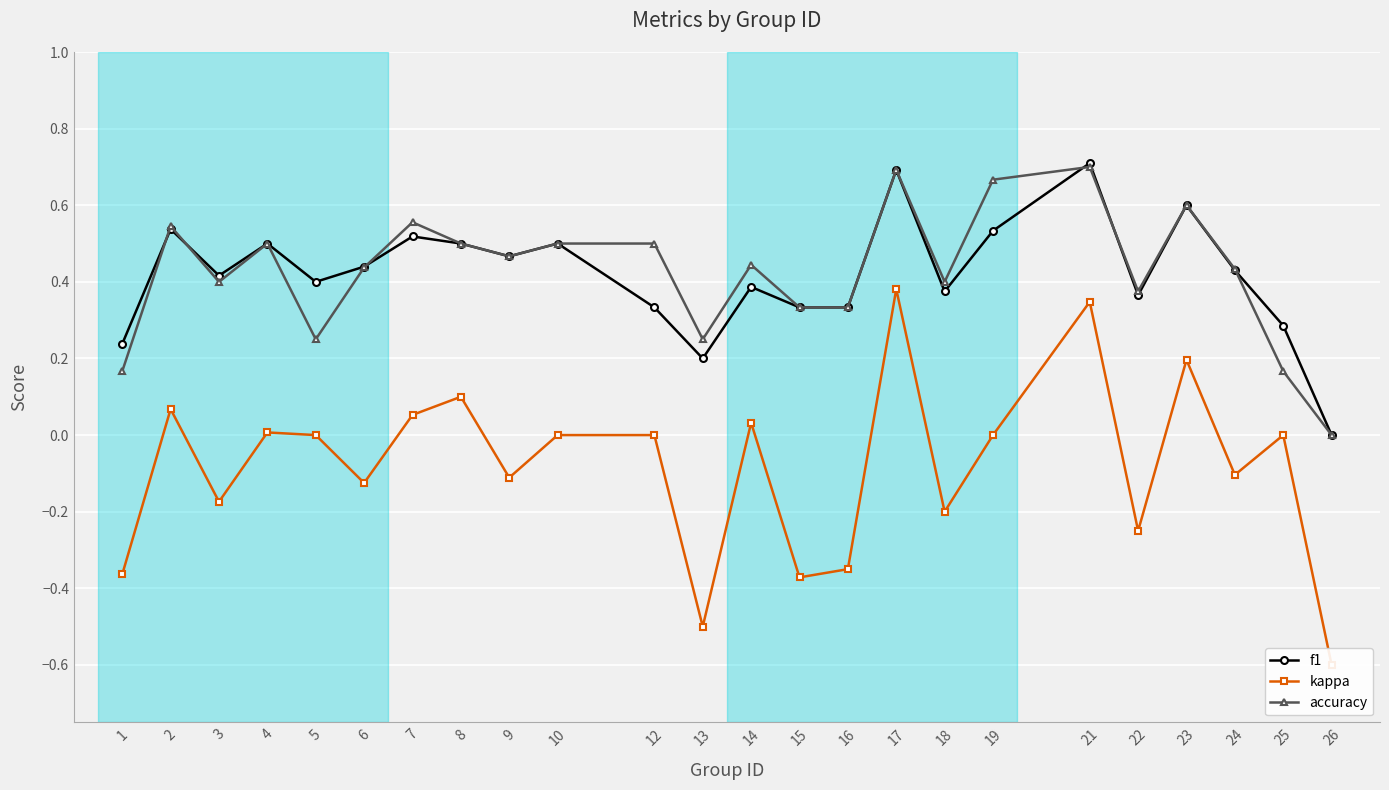

What is the average value of the accuracy series?

0.4